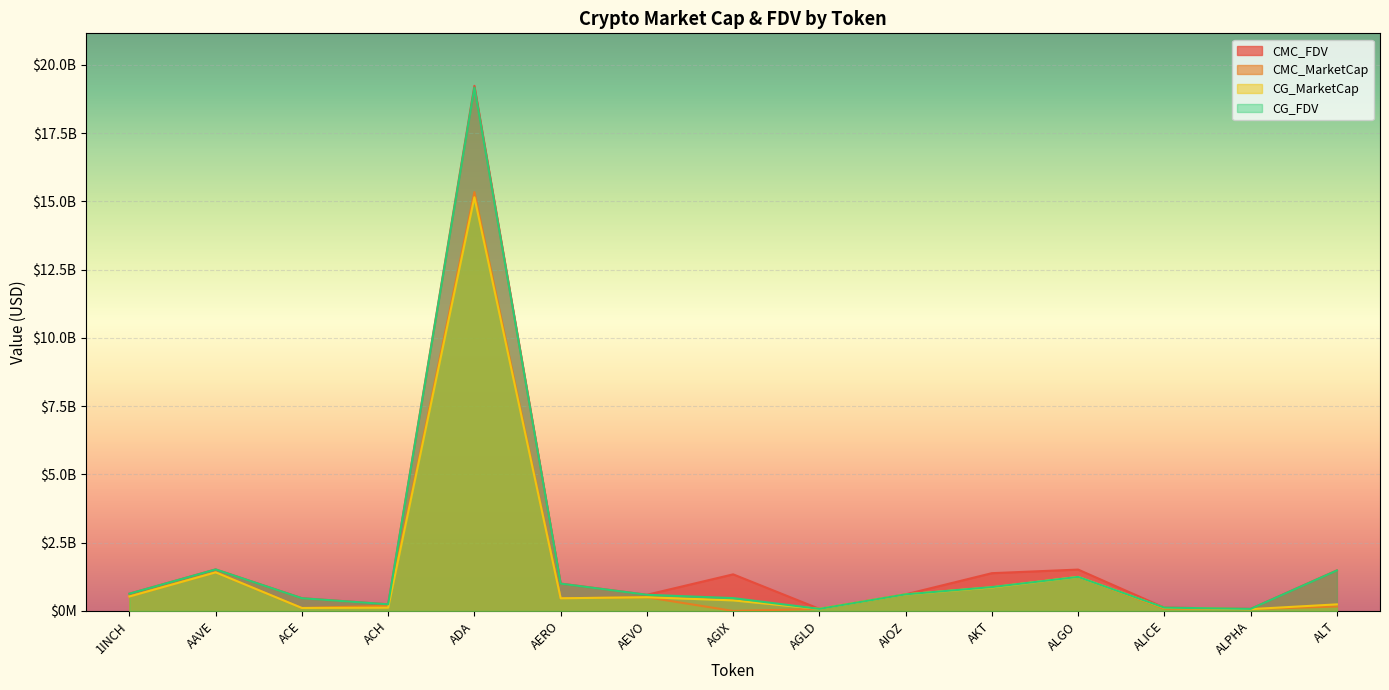

True or false: CG_FDV and CMC_MarketCap cross at least once.

False